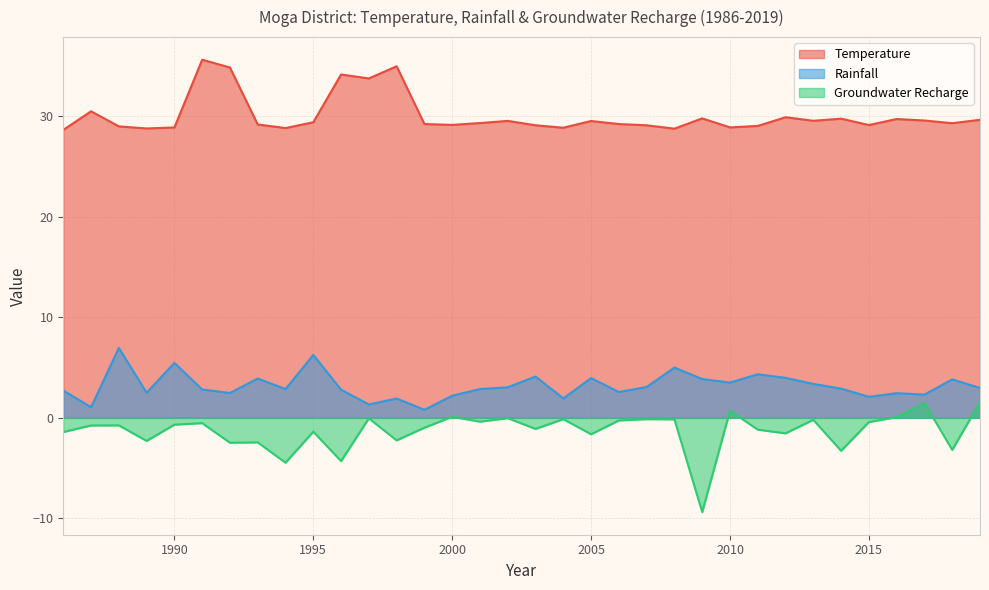

What is the spread (max minus min) of values at 2009?

39.2